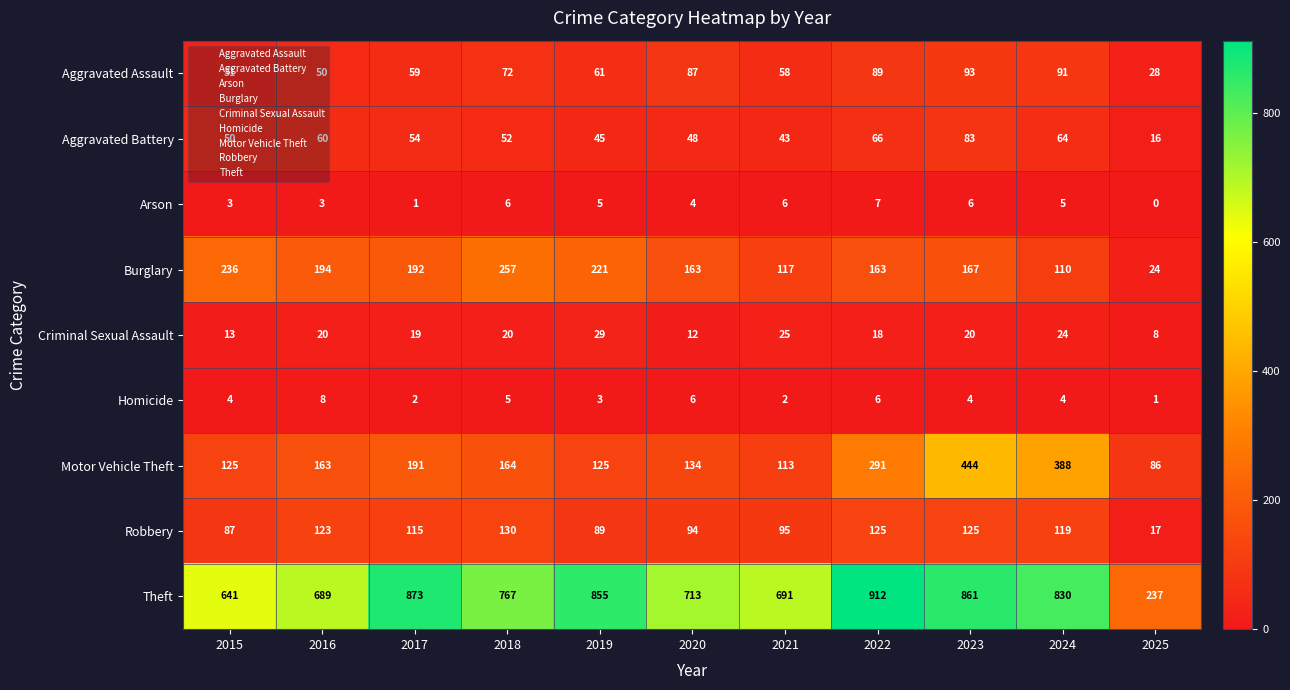

Which series has the largest range (max minus min)?

Theft